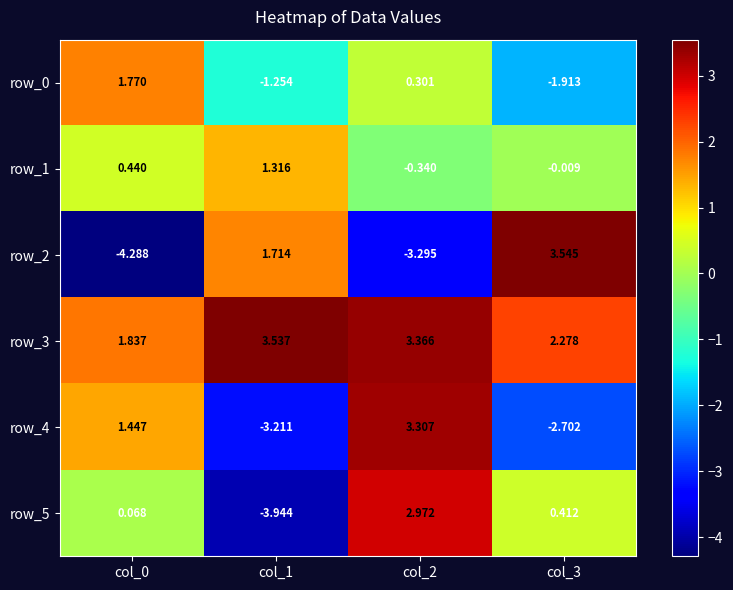

What is the sum of all row_1 values?

1.4